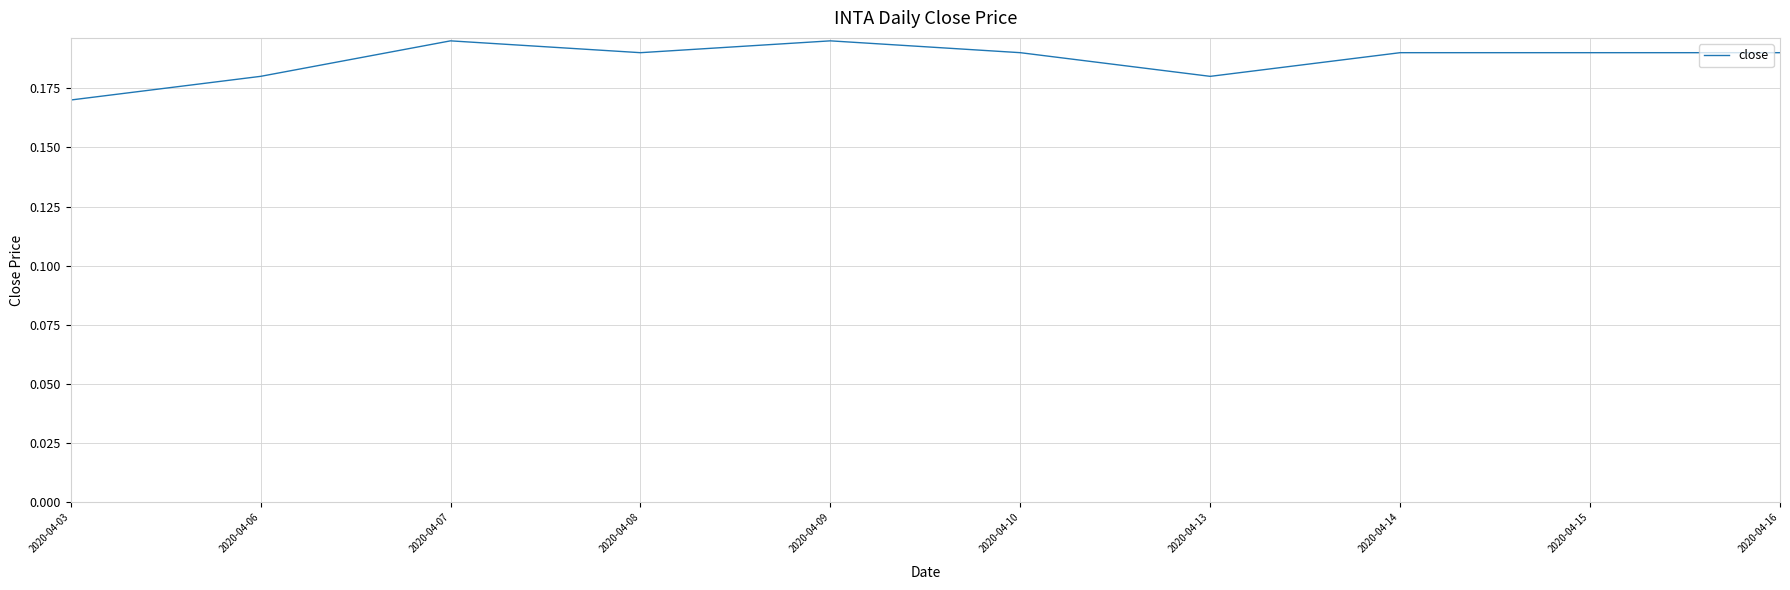

Which label corresponds to the smallest value in the chart?

2020-04-03